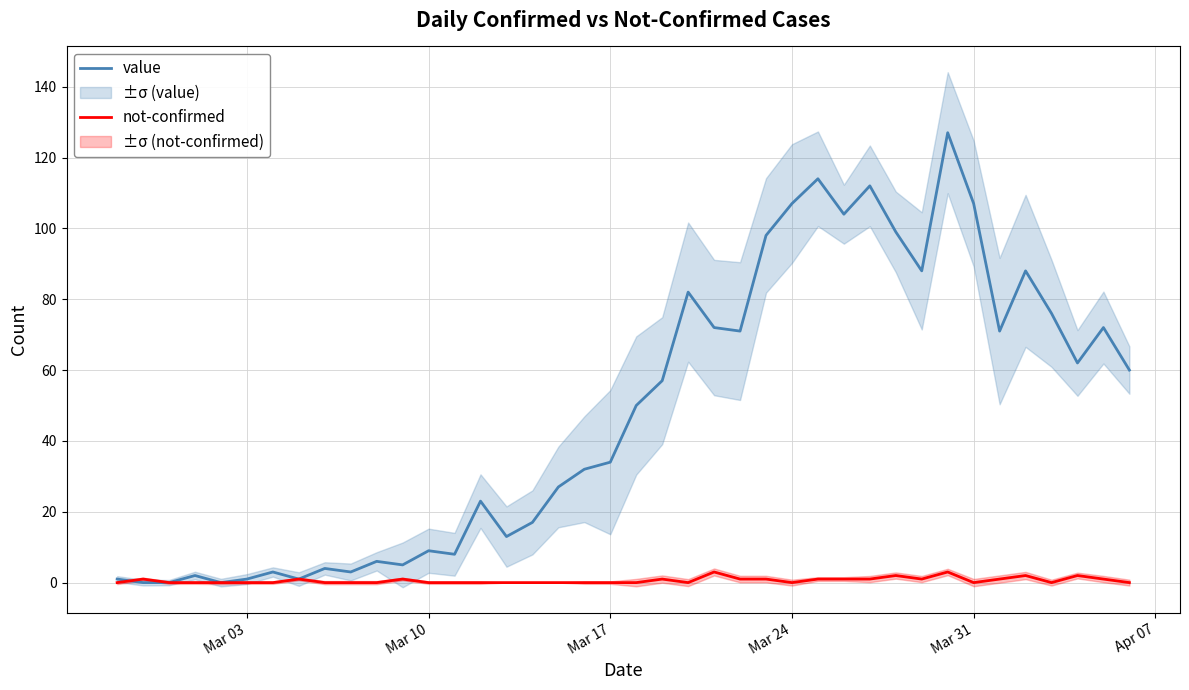

Count the number of categories in the chart.

40